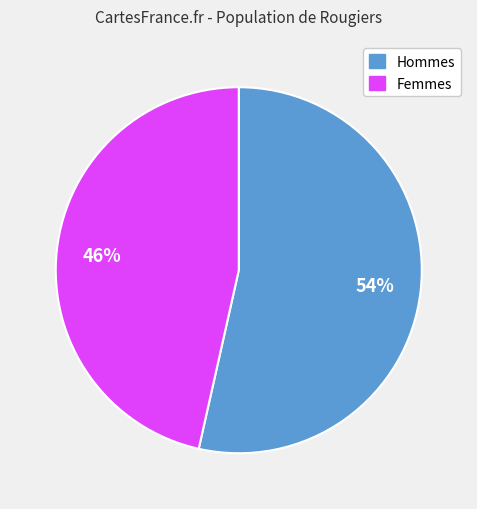

To the nearest percent, what is the average slice percentage?

50%